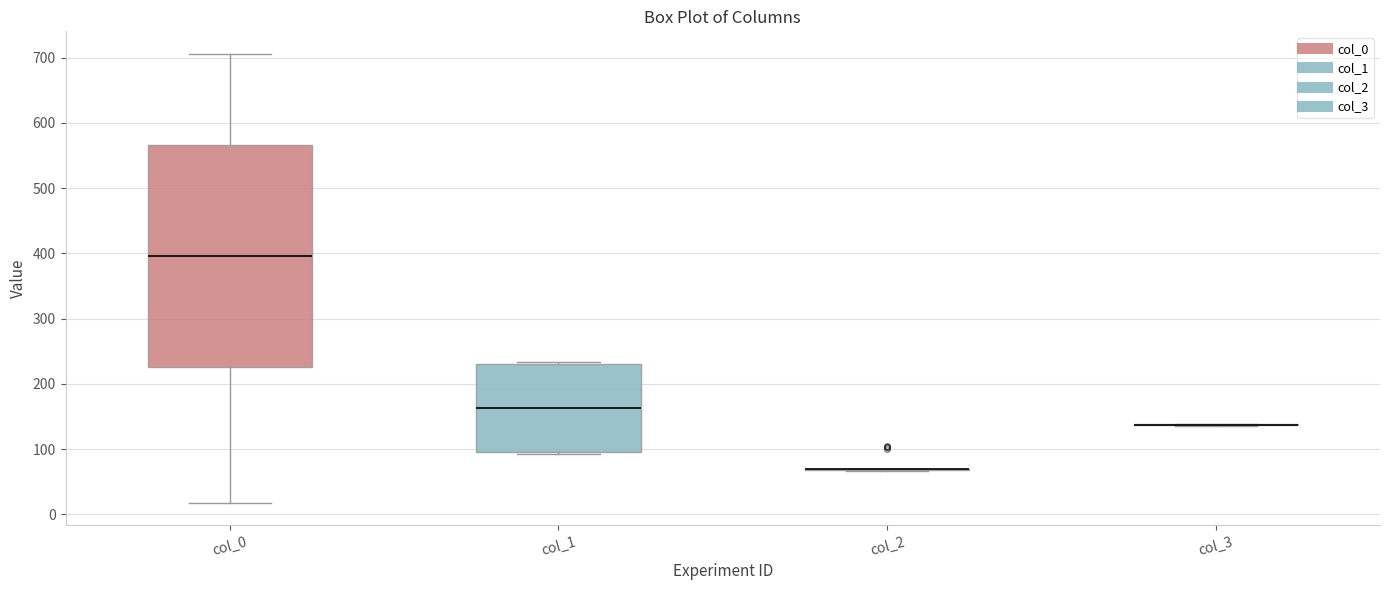

Reading left to right, transcribe this box plot: for each box, give where its median line is, the range the box spans, and where its two whiskers end, as read against the y-axis. The values are not printed on the chart, so give them approximately, as read against the axis.

col_0: median 400, box 230 to 570, whiskers 20 to 710
col_1: median 160, box 100 to 230, whiskers 90 to 230
col_2: box collapsed to a line at 70, whiskers 70 to 70
col_3: box collapsed to a line at 140, whiskers 140 to 140